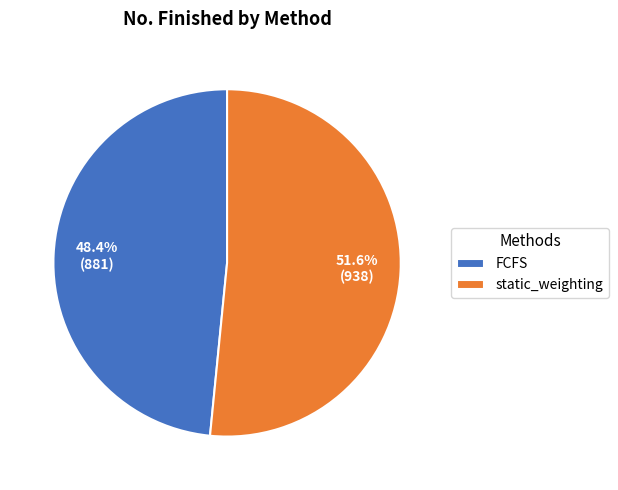

To the nearest percent, what portion does static_weighting represent?

52%